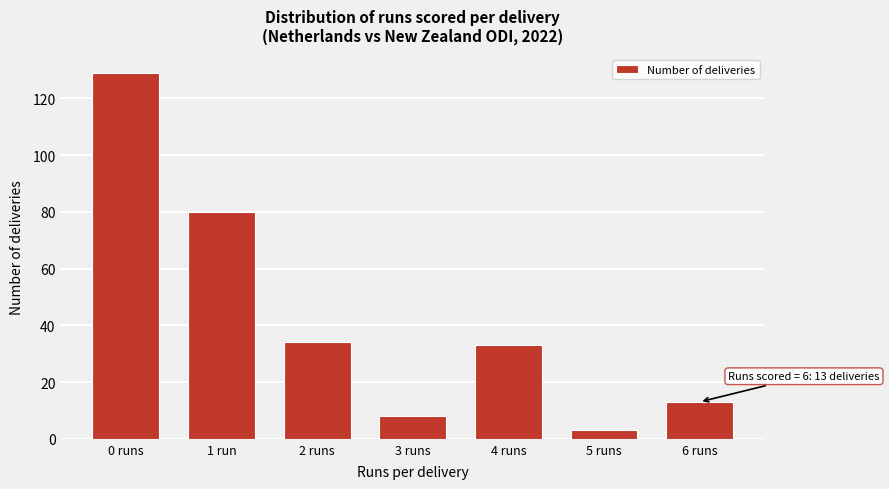

Reading left to right, list all the values displayed in this chart.

0 runs=129	1 run=80	2 runs=34	3 runs=8	4 runs=33	5 runs=3	6 runs=13